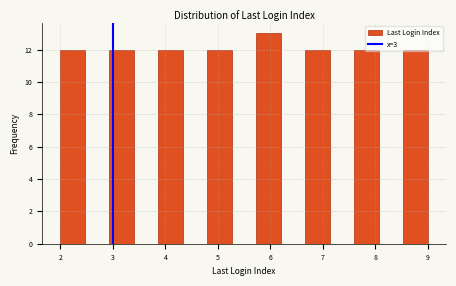

How tall is the bar that spans 4.8 to 5.3 on the x-axis? Neither the bar edges nor the heights are printed on the chart, so give them approximately, as read against the axes.

12